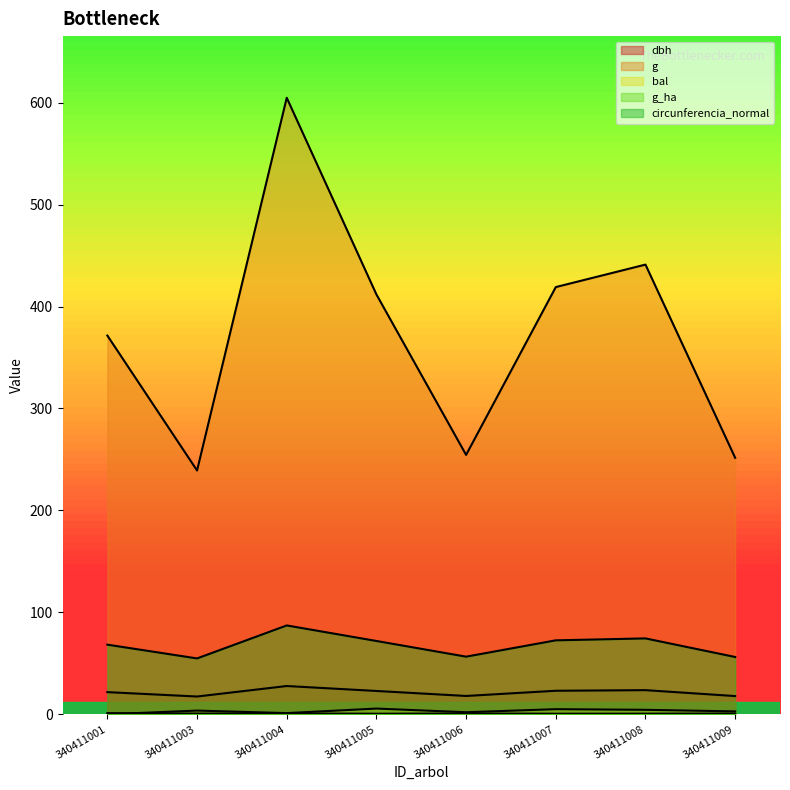

Where is the first local minimum for dbh?

340411003